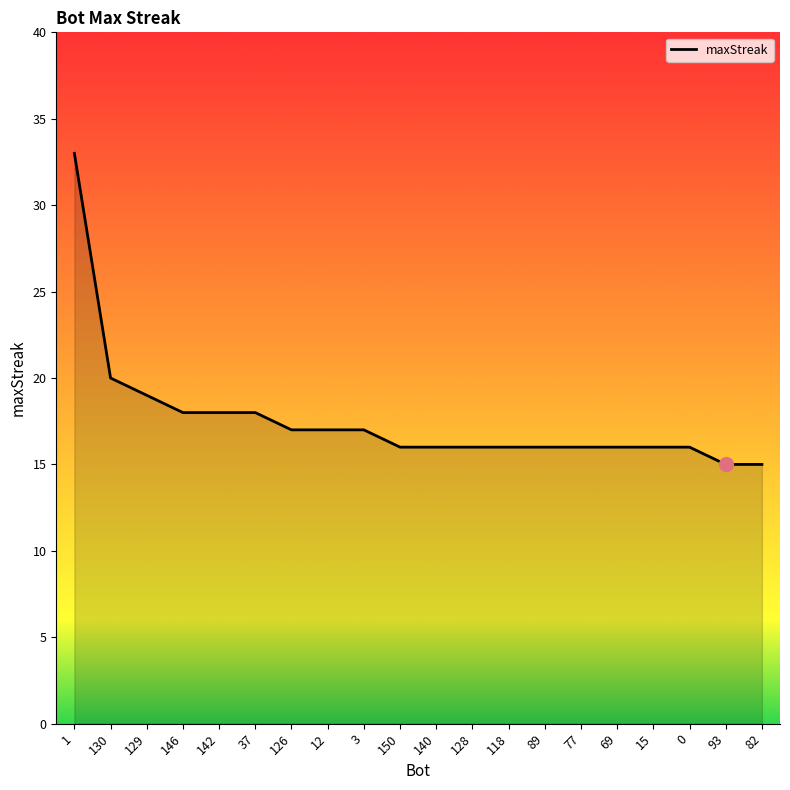

Where does the data first go above 16?

1